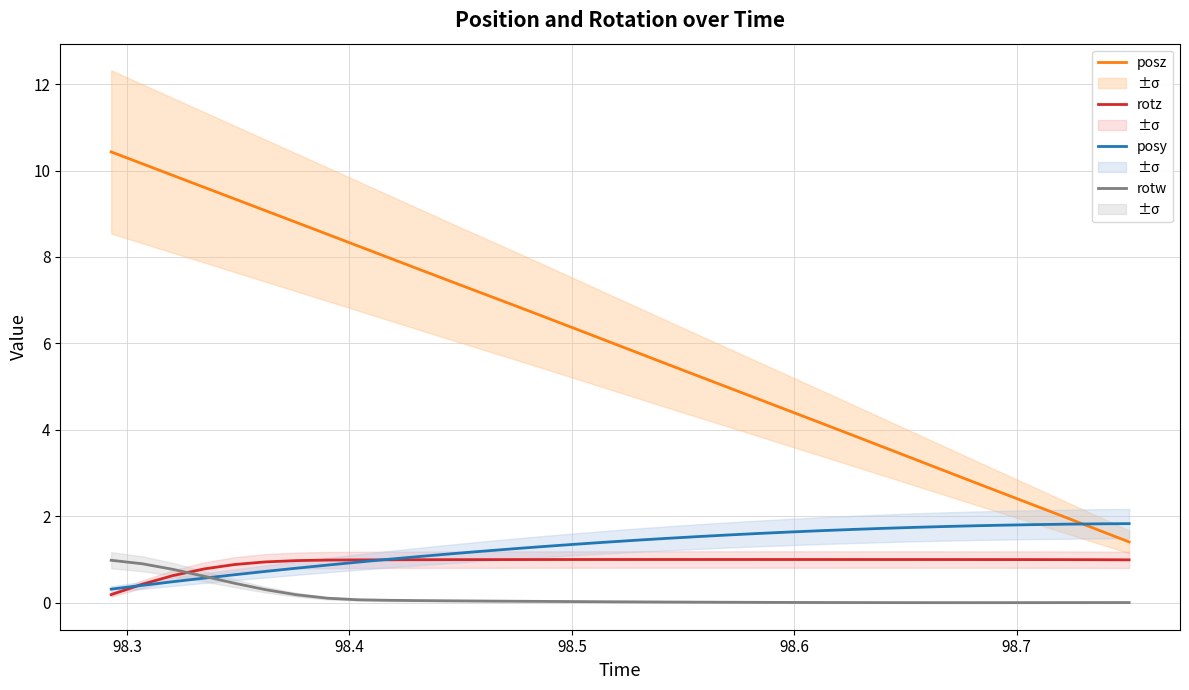

What is the minimum value for posz?

1.4